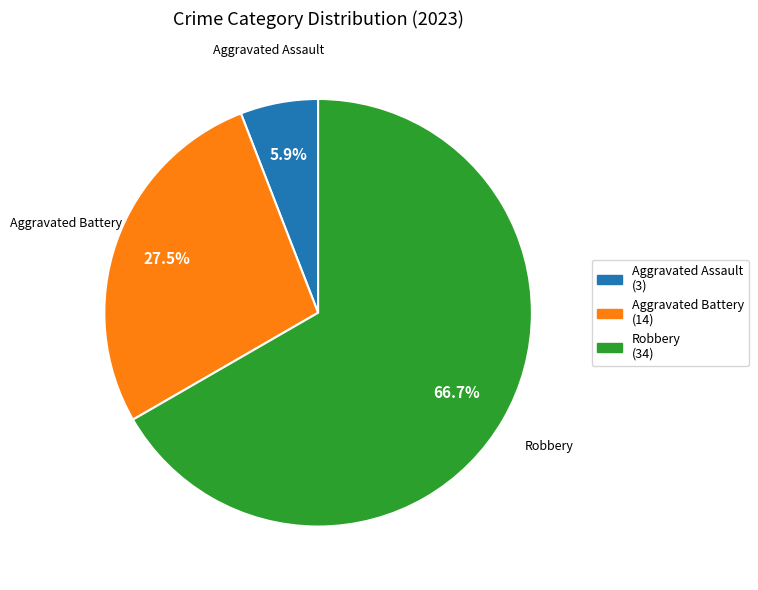

Does any single category account for the majority?

Yes